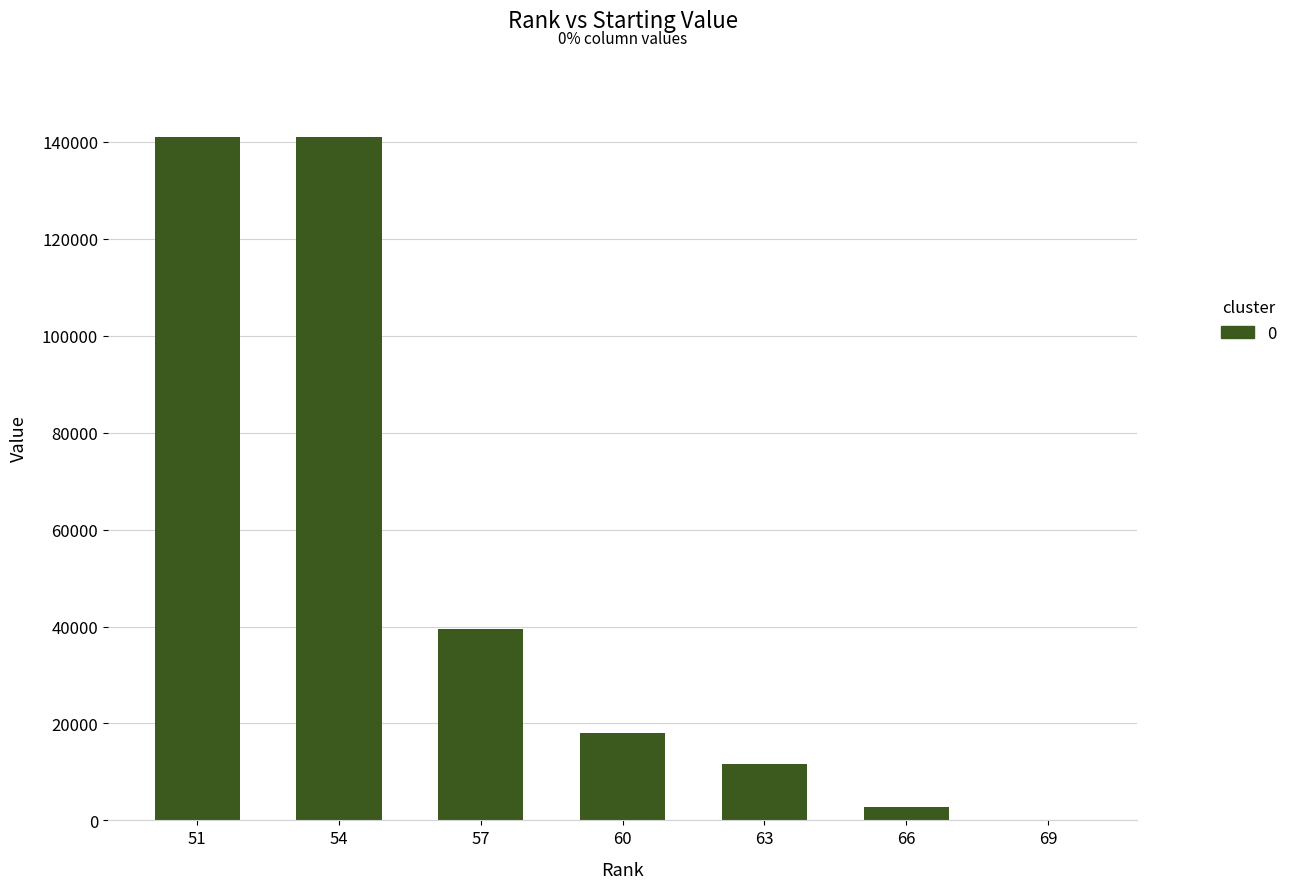

At which label does the data first exceed 17945?

51